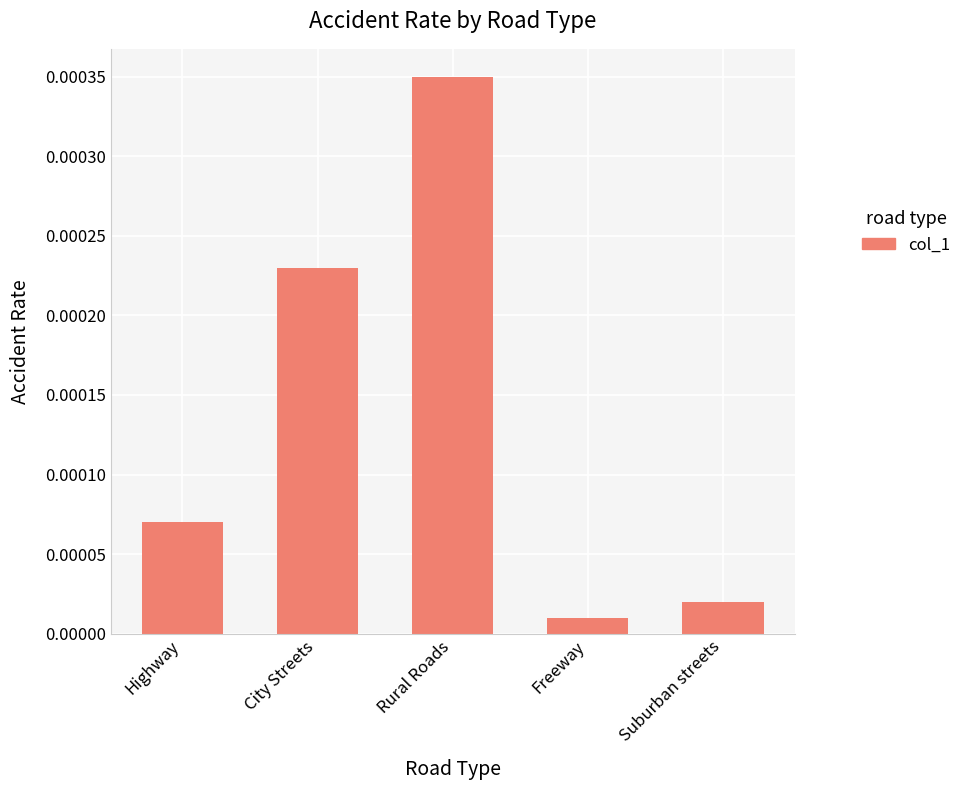

List the labels in order of value, smallest first.

Freeway, Suburban streets, Highway, City Streets, Rural Roads